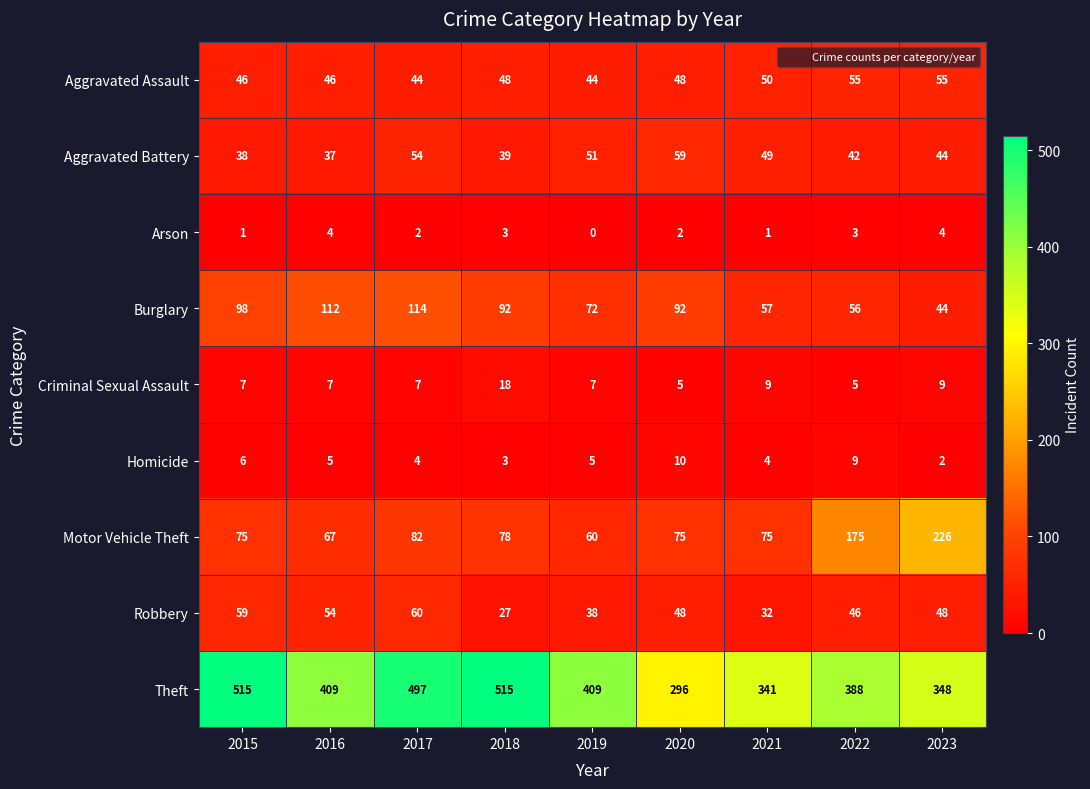

At how many categories does at least one series exceed 35?

9